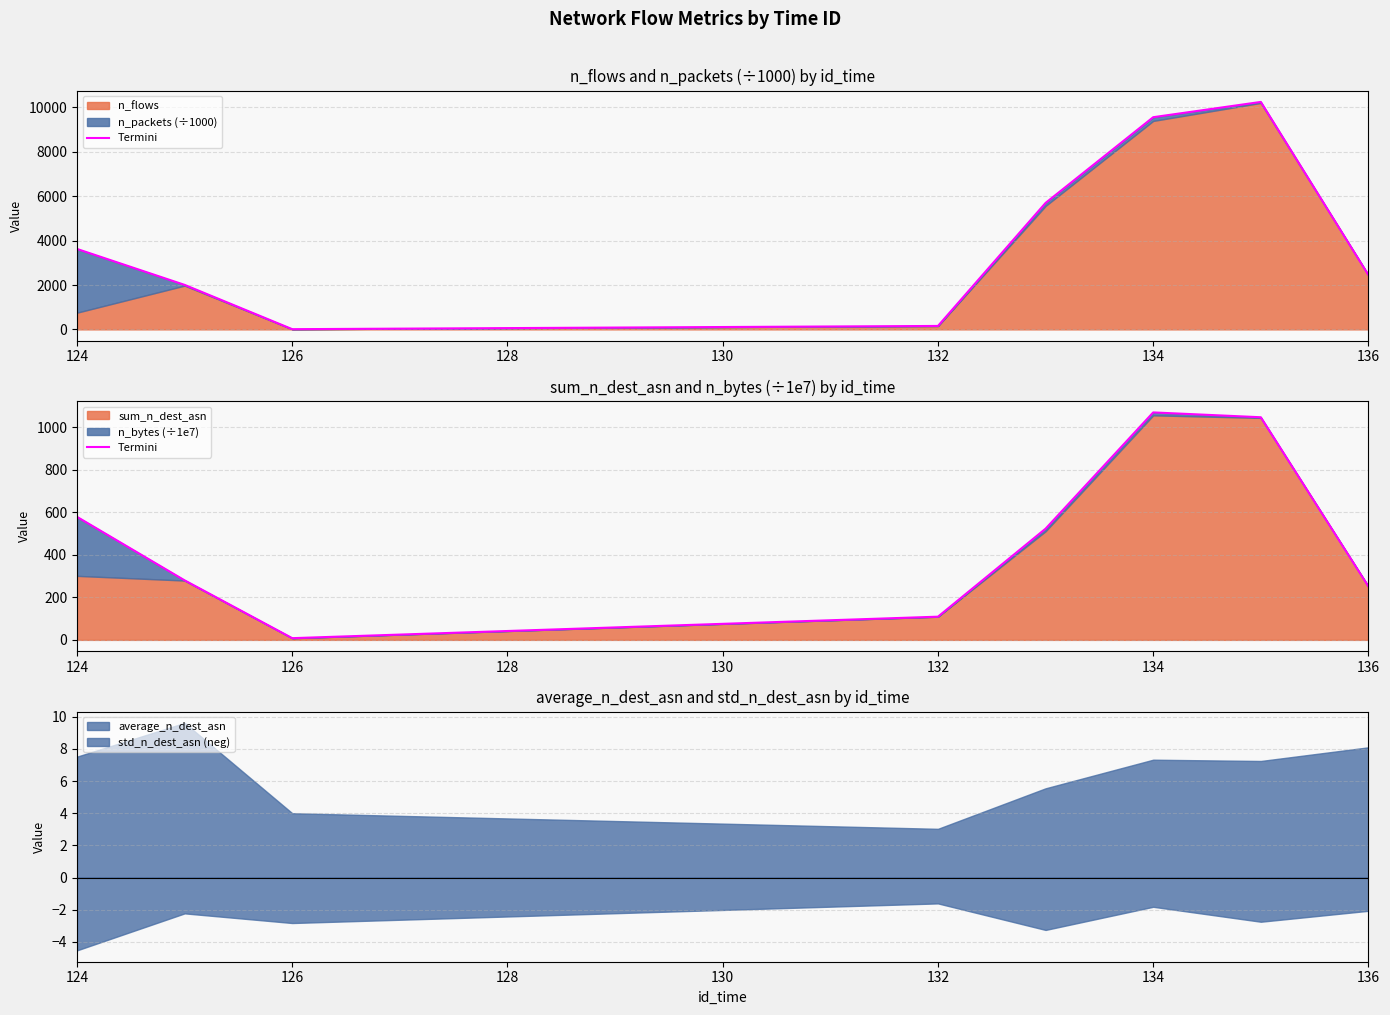

The value of average_n_dest_asn at 124 is 7.5. True or false?

True